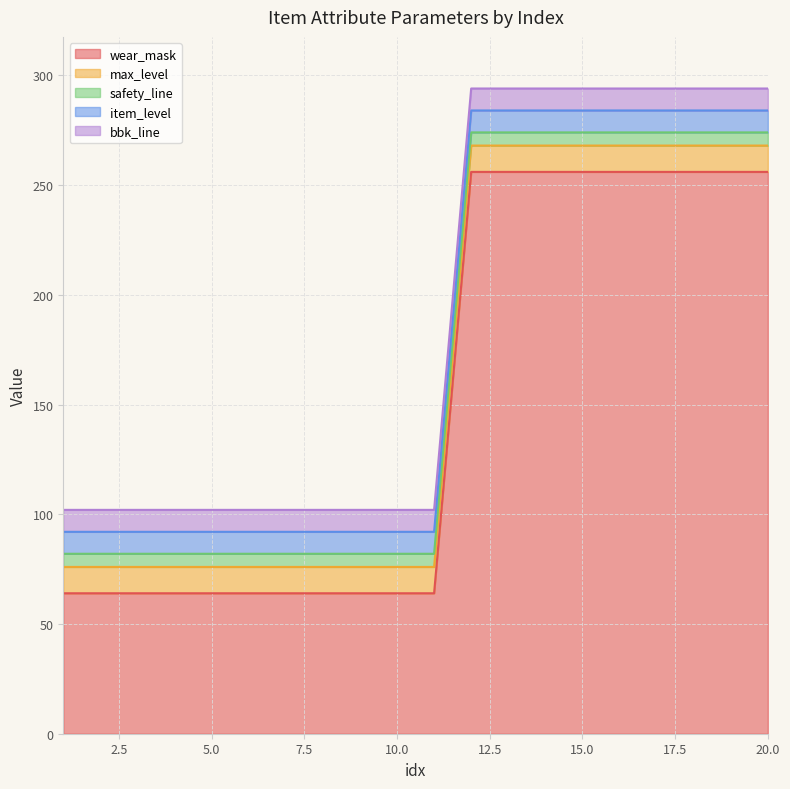

Which category has the highest value in the wear_mask series?

12